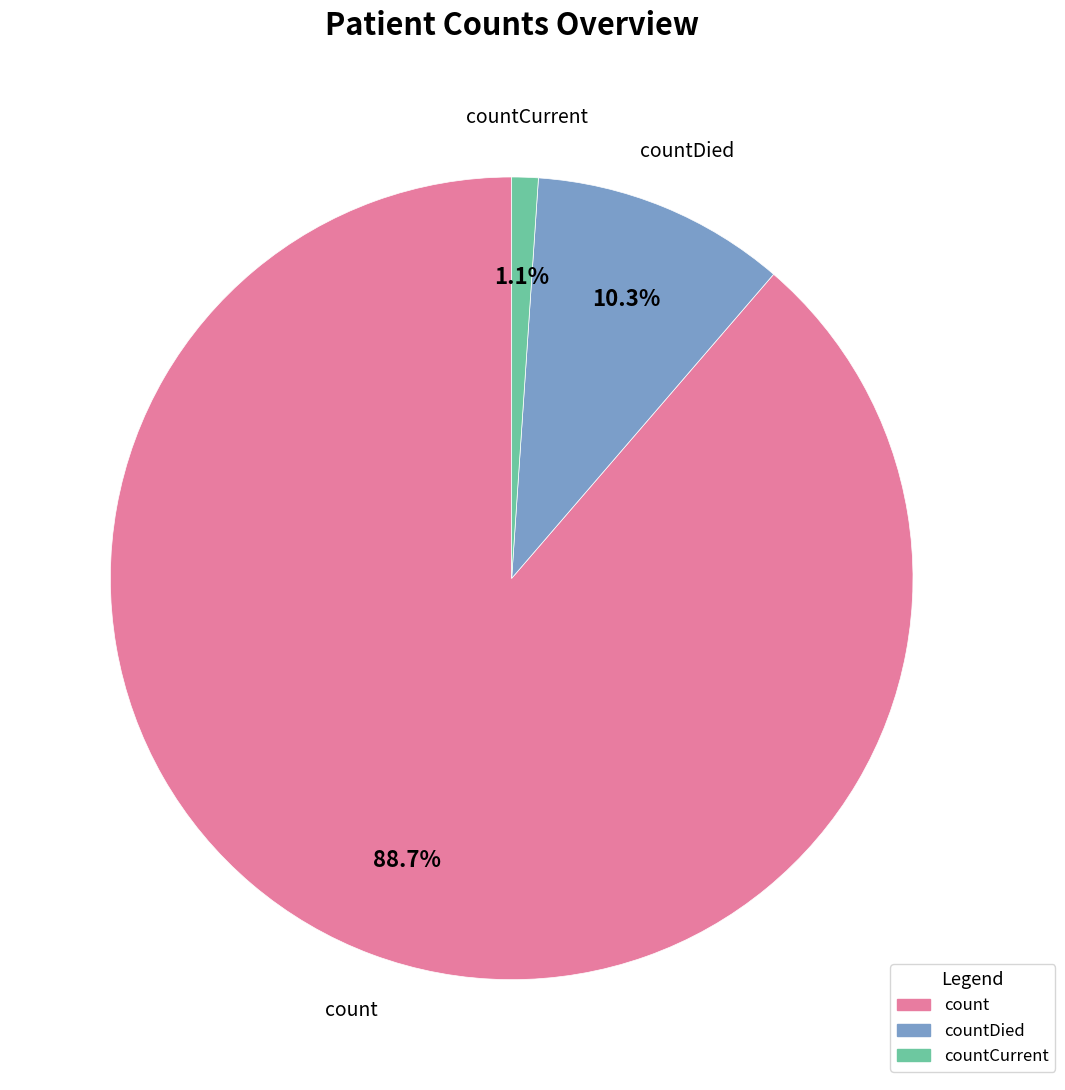

Which category has the smallest portion of the pie?

countCurrent